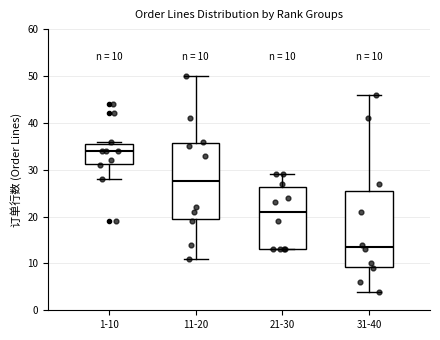

Which box has the lowest median line?

31-40